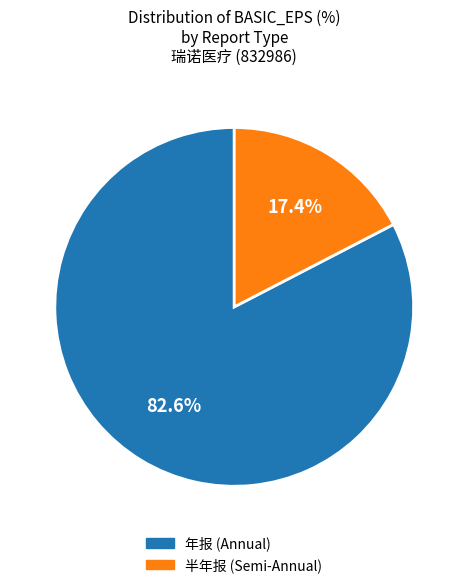

Which has a higher value, 半年报 (Semi-Annual) or 年报 (Annual)?

年报 (Annual)